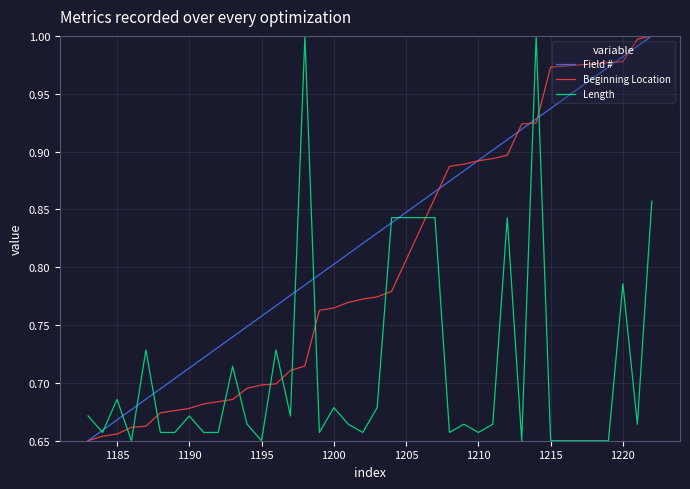

List the series in order of their overall mean, lowest first.

Length, Beginning Location, Field #